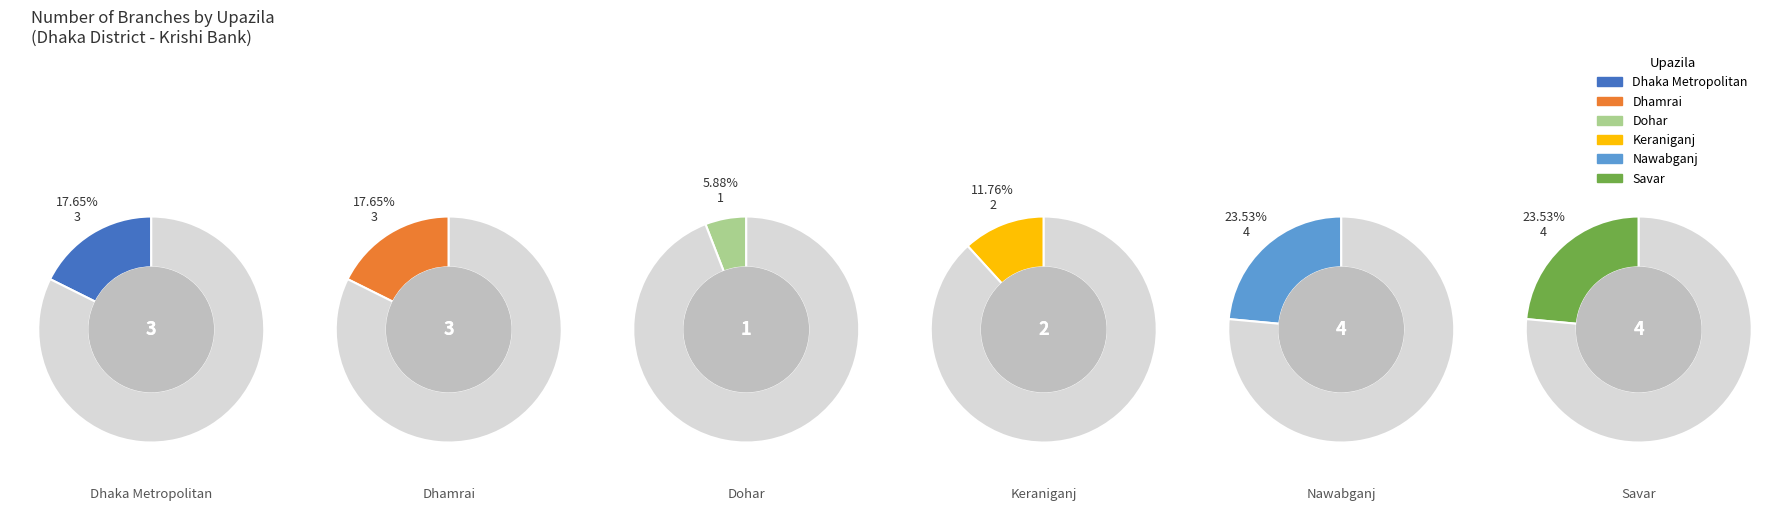

Rank the categories by value from highest to lowest.

Nawabganj, Savar, Dhaka Metropolitan, Dhamrai, Keraniganj, Dohar